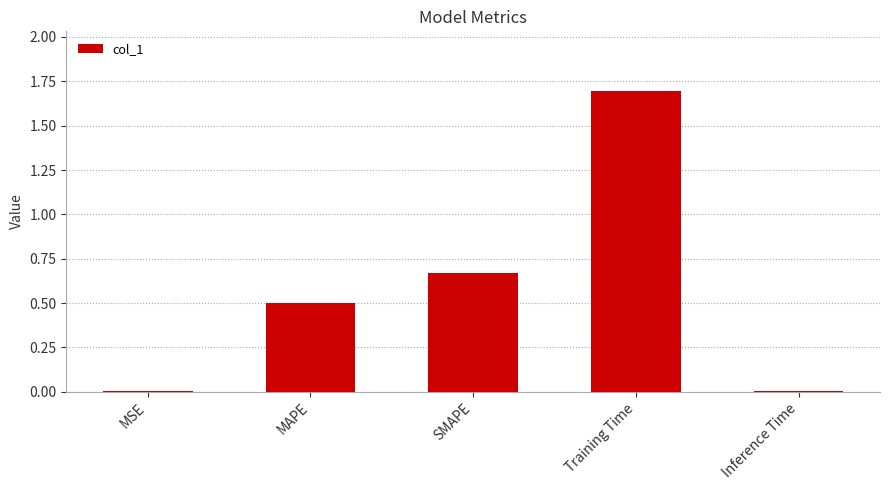

Between Training Time and MAPE, which is larger?

Training Time